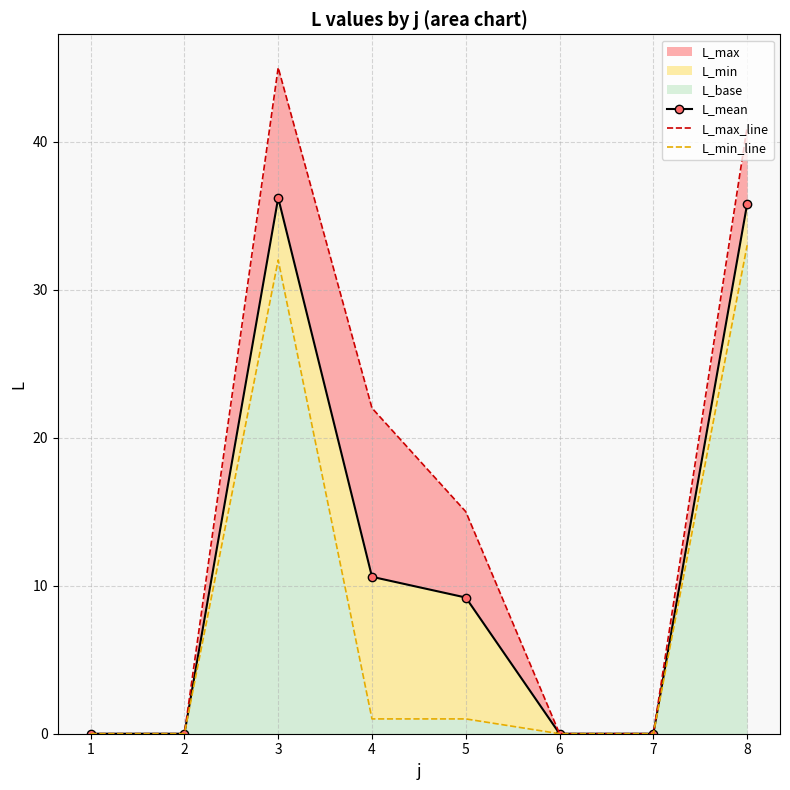

True or false: L_mean and L_min_line cross at least once.

False